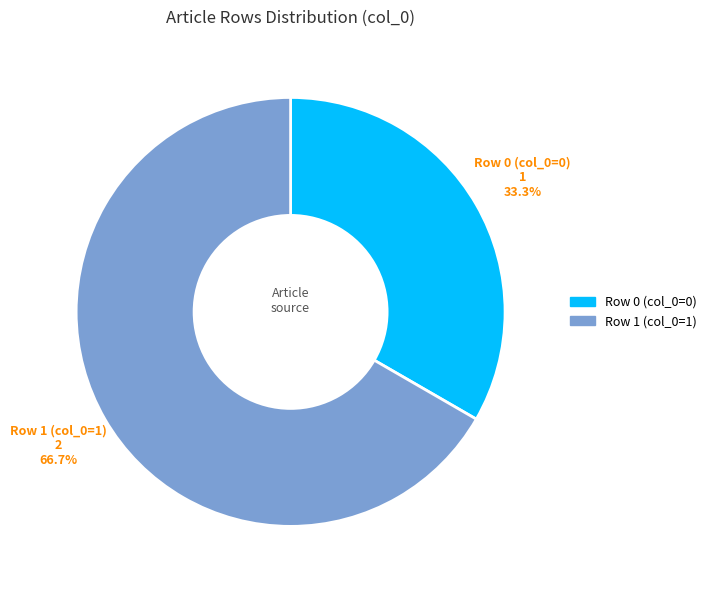

Is there any slice that represents more than half of the pie?

Yes